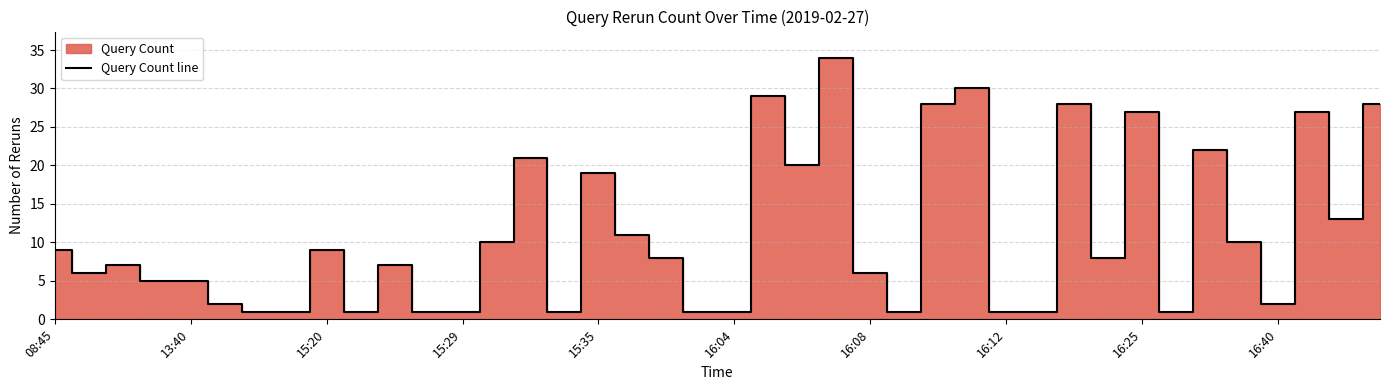

How many lines are shown in the chart?

1